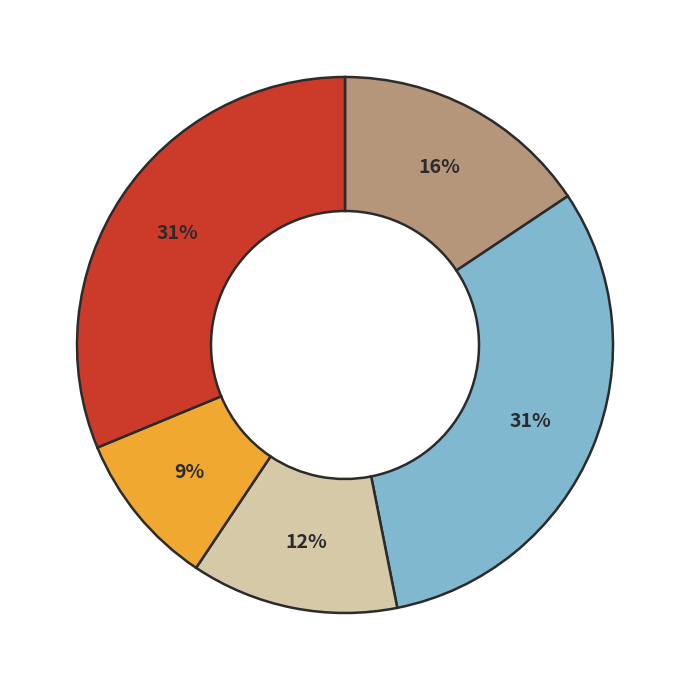

Is there any slice that represents more than half of the pie?

No